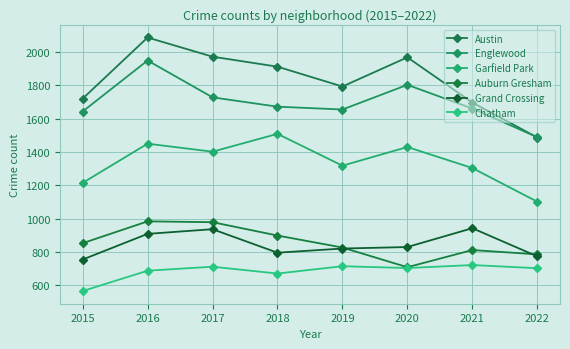

What is the difference between the second highest and second lowest values in the Grand Crossing series?

163